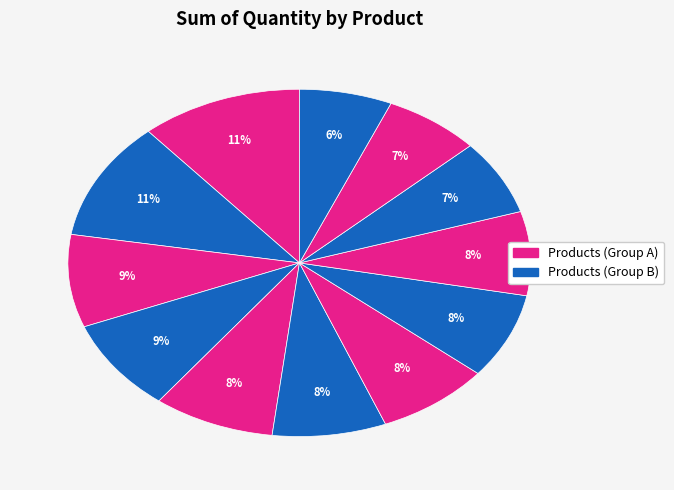

How many slices are in this pie chart?

12